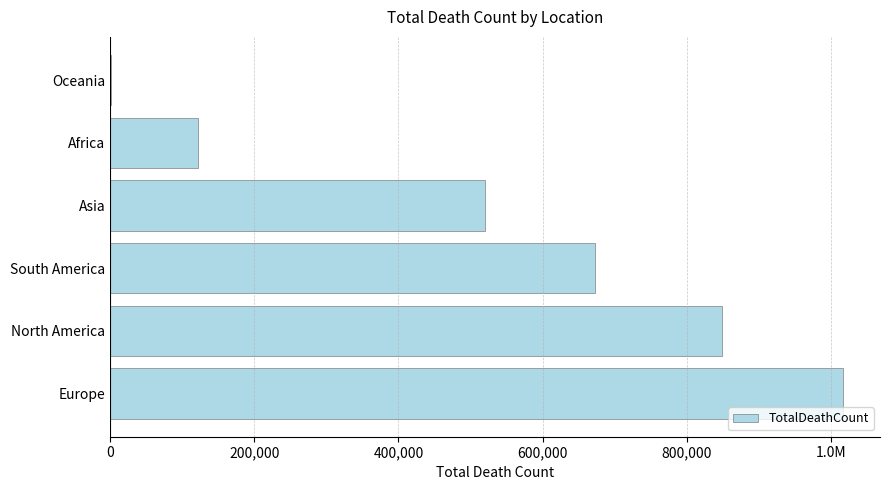

Are the bars horizontal?

Yes